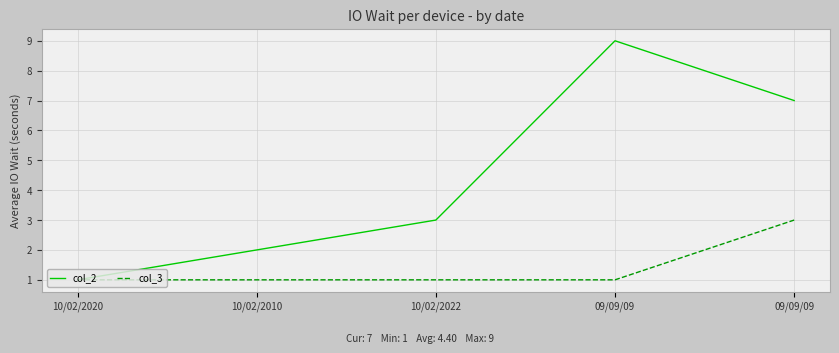

Is this an area chart (filled region under the line)?

No